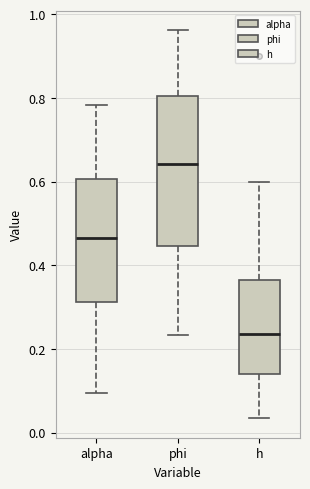

Where is the lower edge of the box for alpha on the y-axis? The values are not printed on the chart, so give them approximately, as read against the axis.

0.32